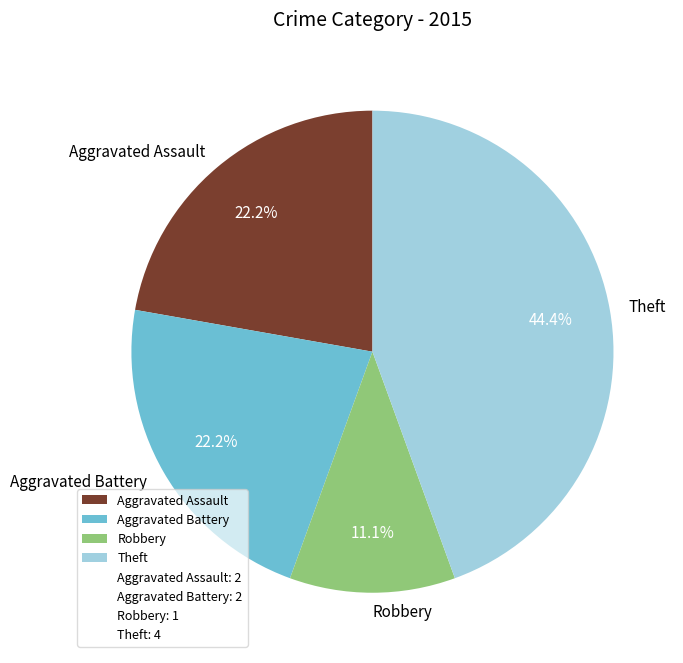

Do Aggravated Battery and Theft together represent more than half of the pie?

Yes